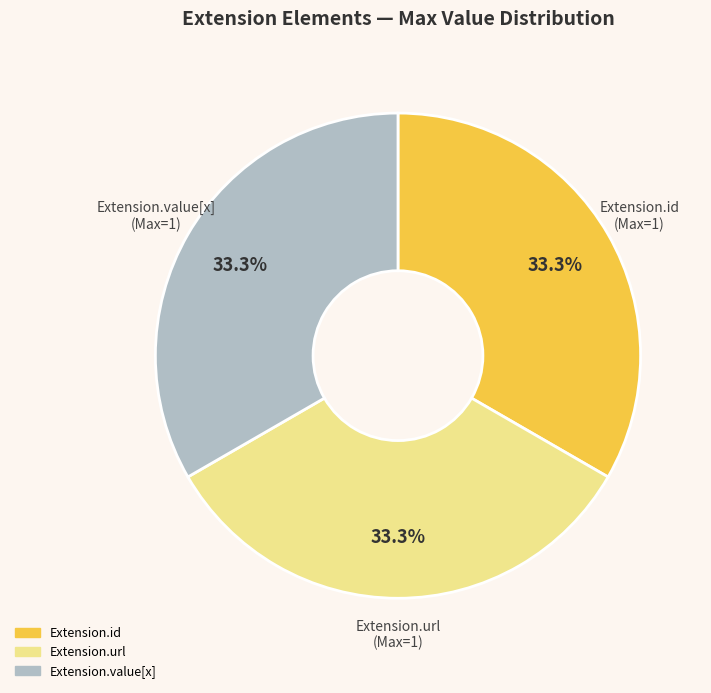

Count the number of slices in the pie.

3